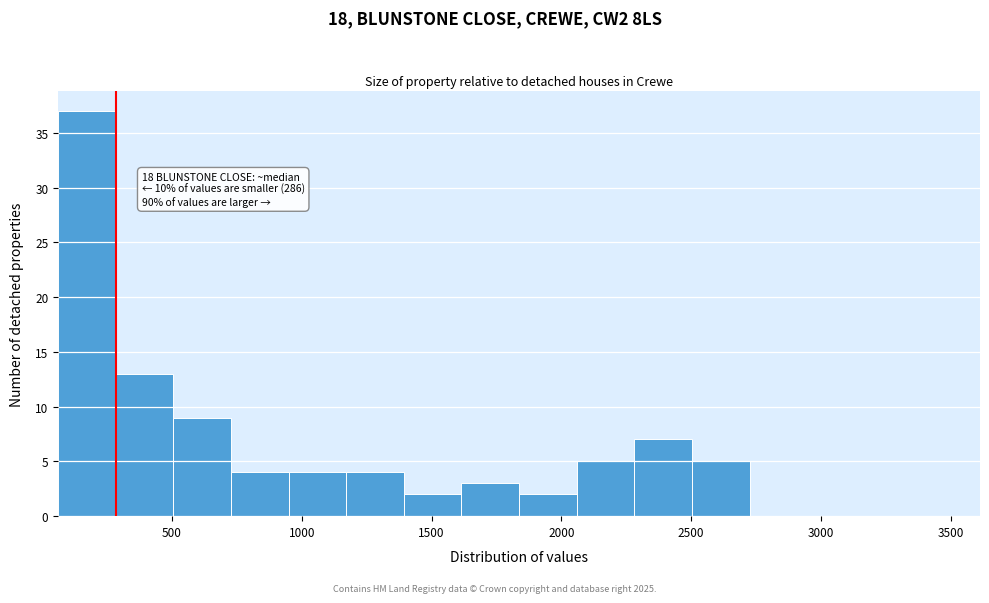

Over which range of the x-axis is the bar tallest?

50 to 300